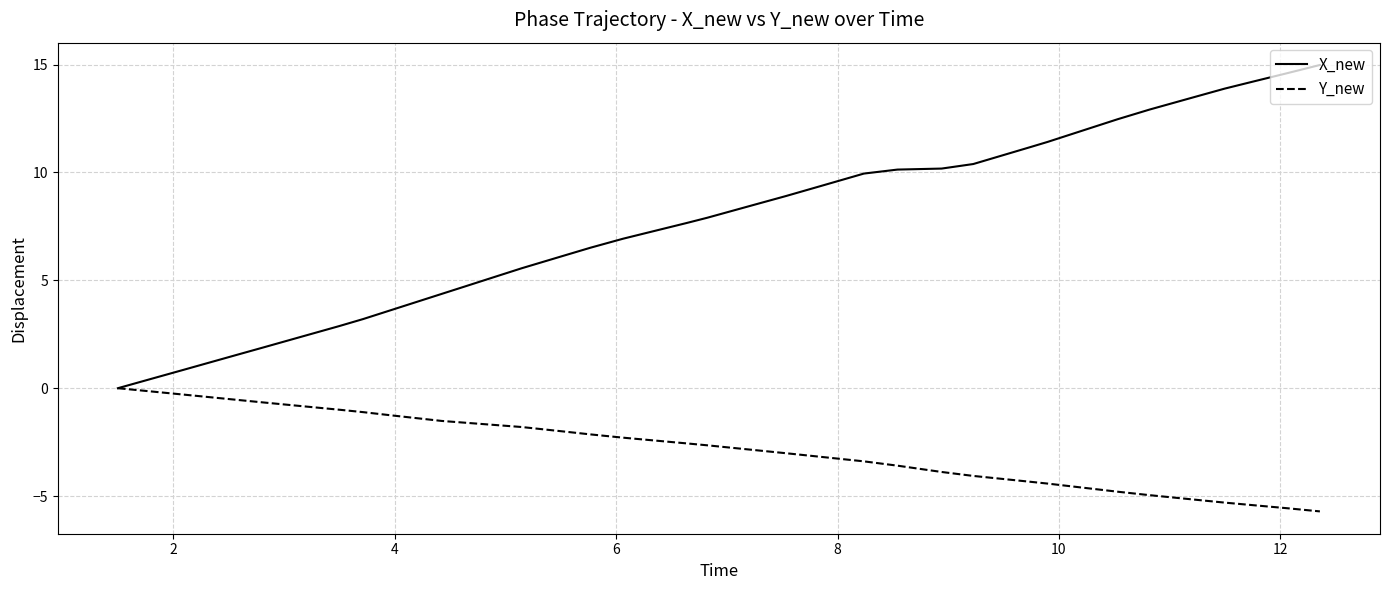

What is the maximum value shown in the chart?

15.0